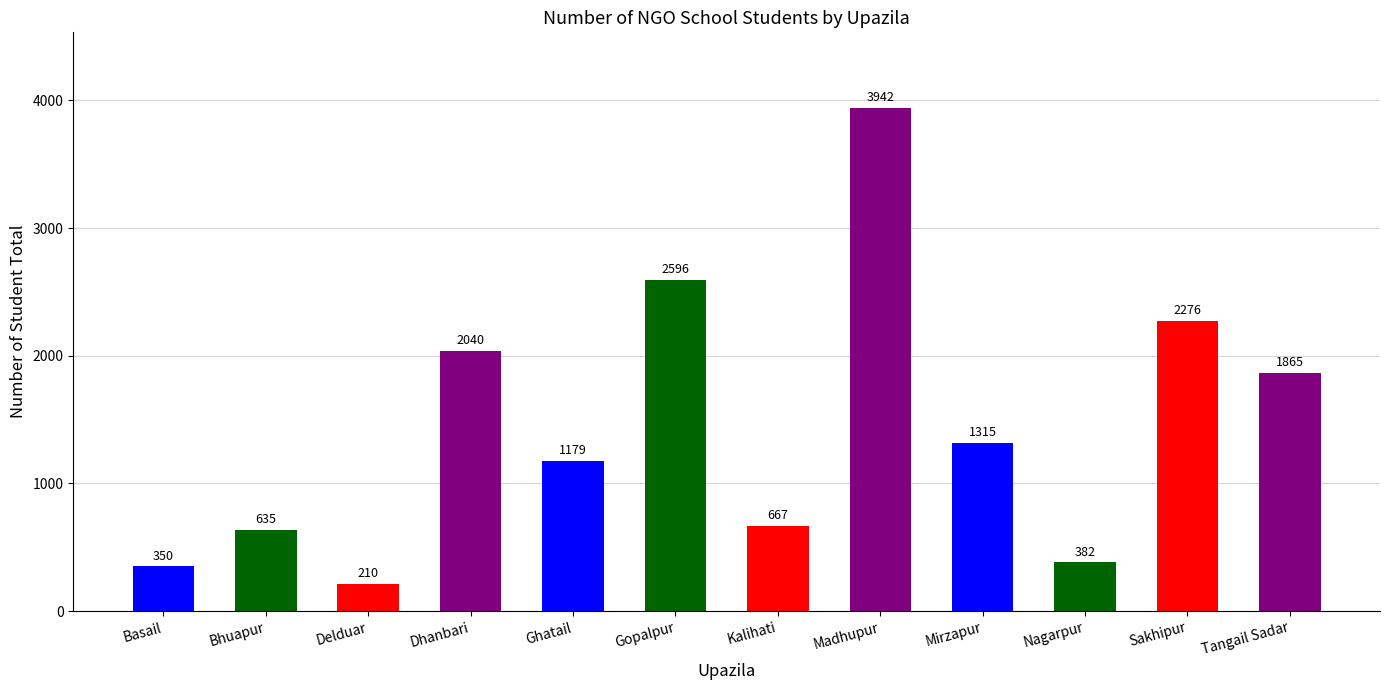

What is the difference between the second highest and second lowest values?

2246